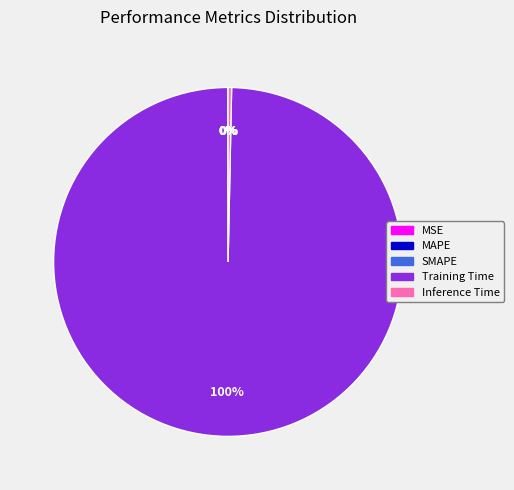

True or false: Inference Time accounts for 0% of the total.

True